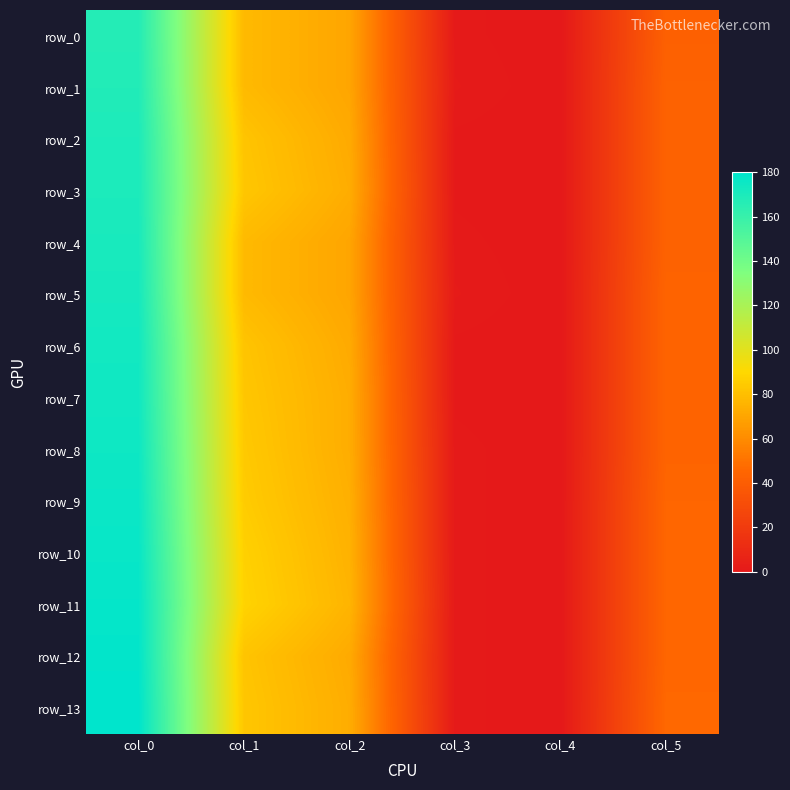

Which series has the largest total across all categories?

row_11